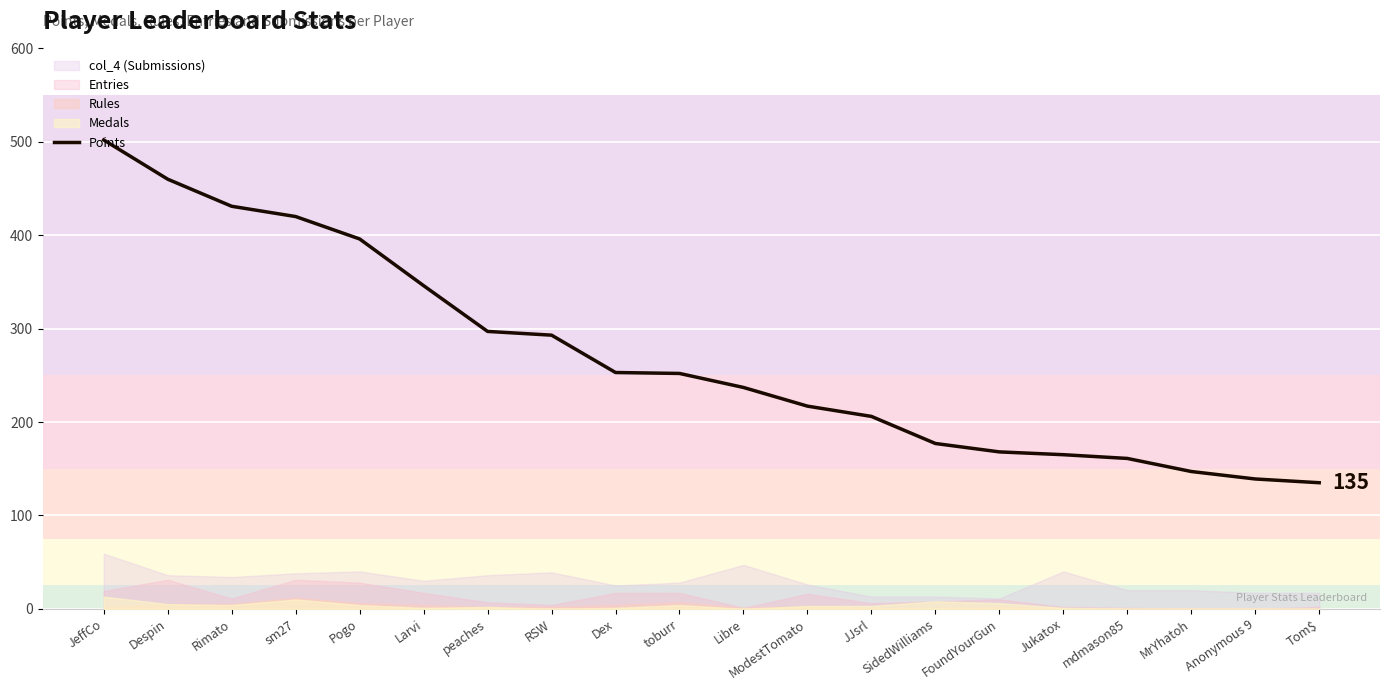

How many data points are less than 252?

10